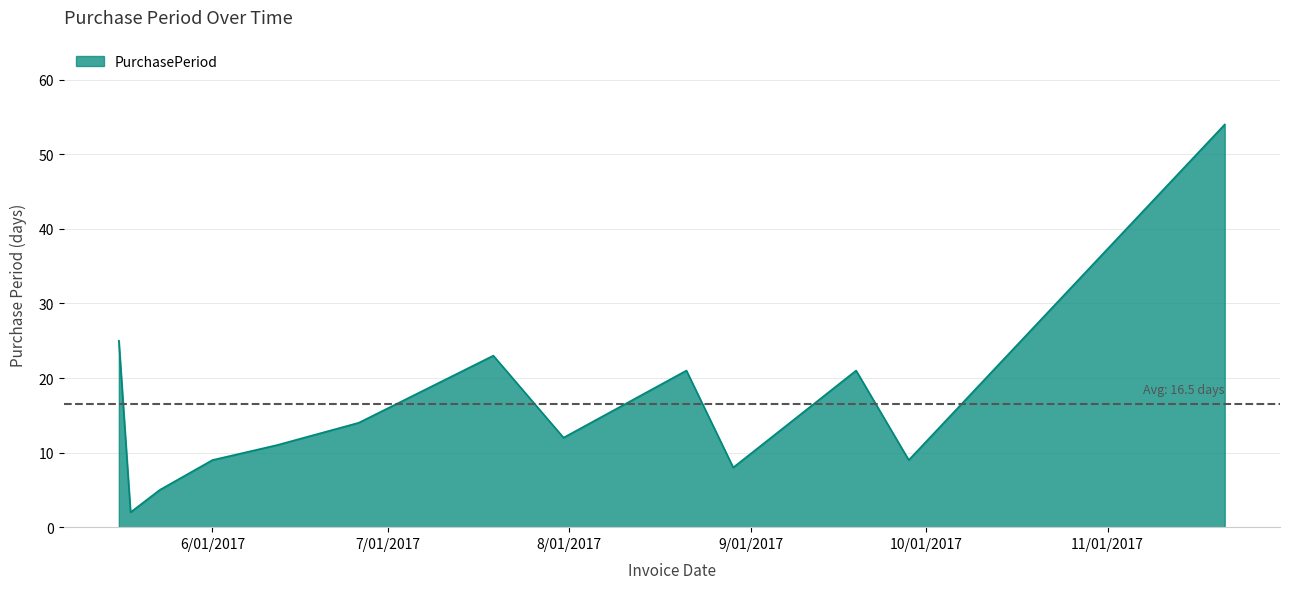

What is the greatest value displayed?

54